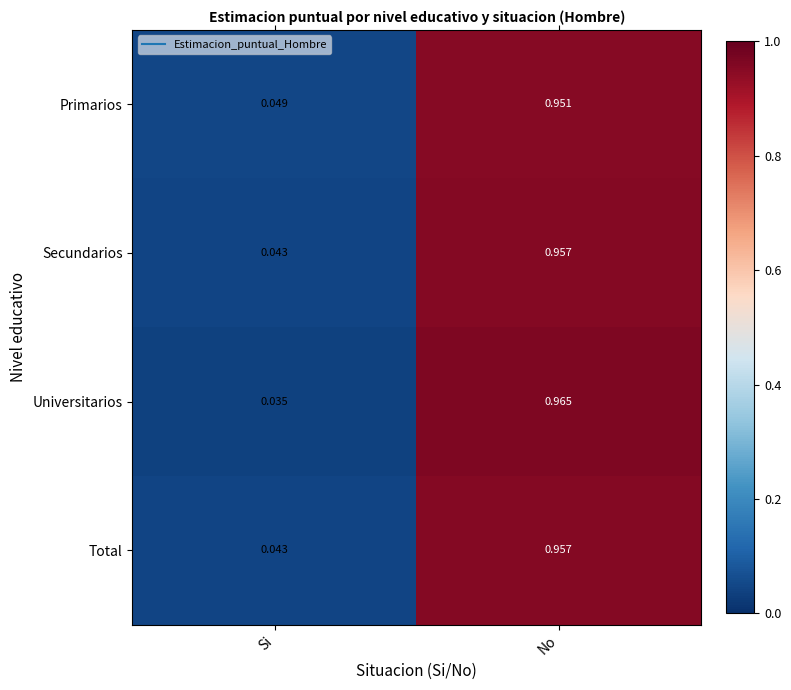

Which category has the lowest value in the Secundarios series?

Si